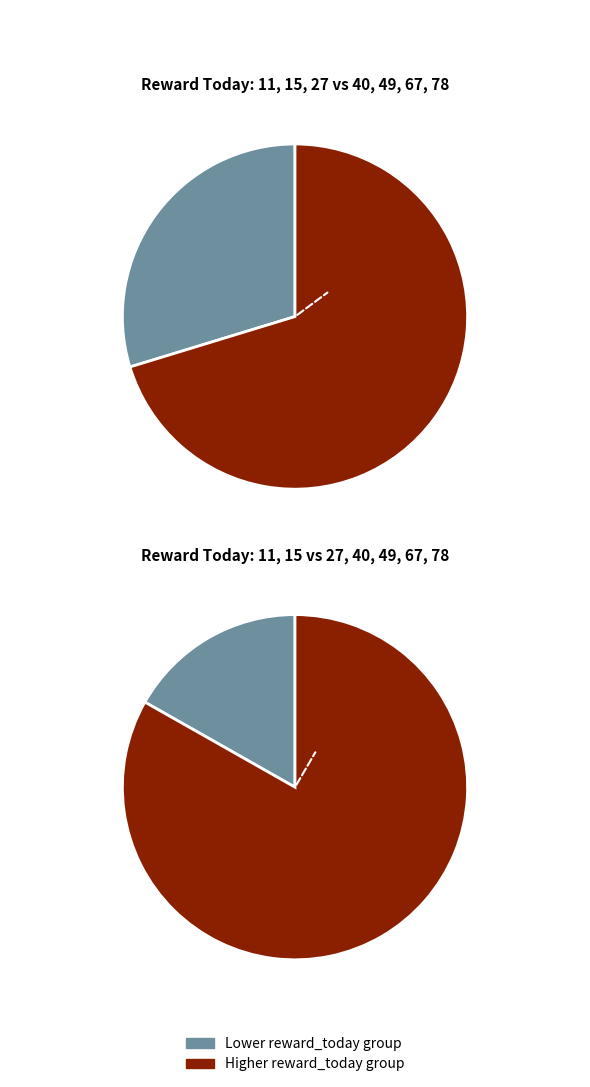

Is it true that 11 is 1% of the pie?

False